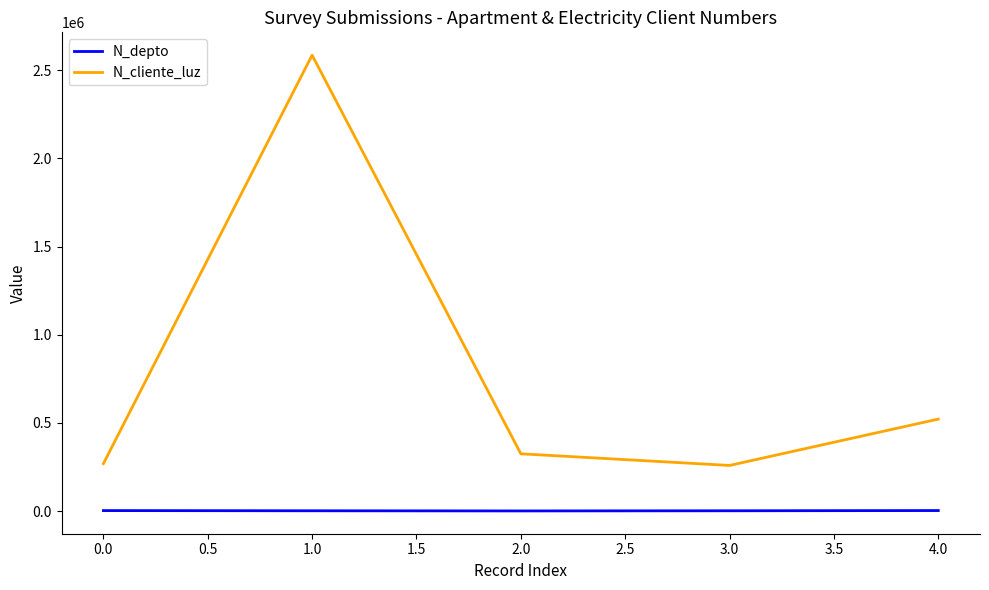

Rank the series by their average value, from highest to lowest.

N_cliente_luz, N_depto